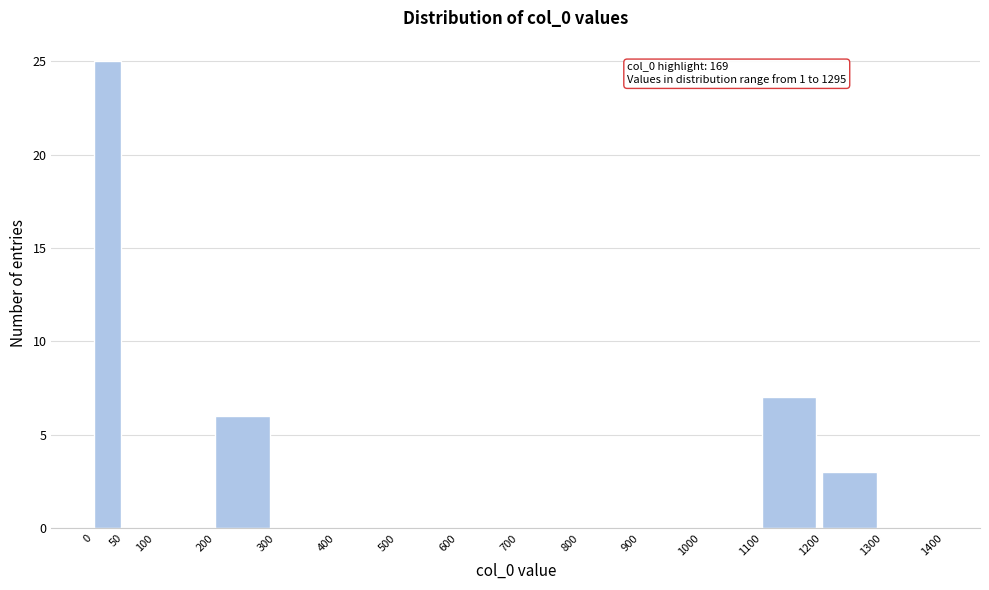

Which range on the x-axis has the tallest bar?

0 to 50